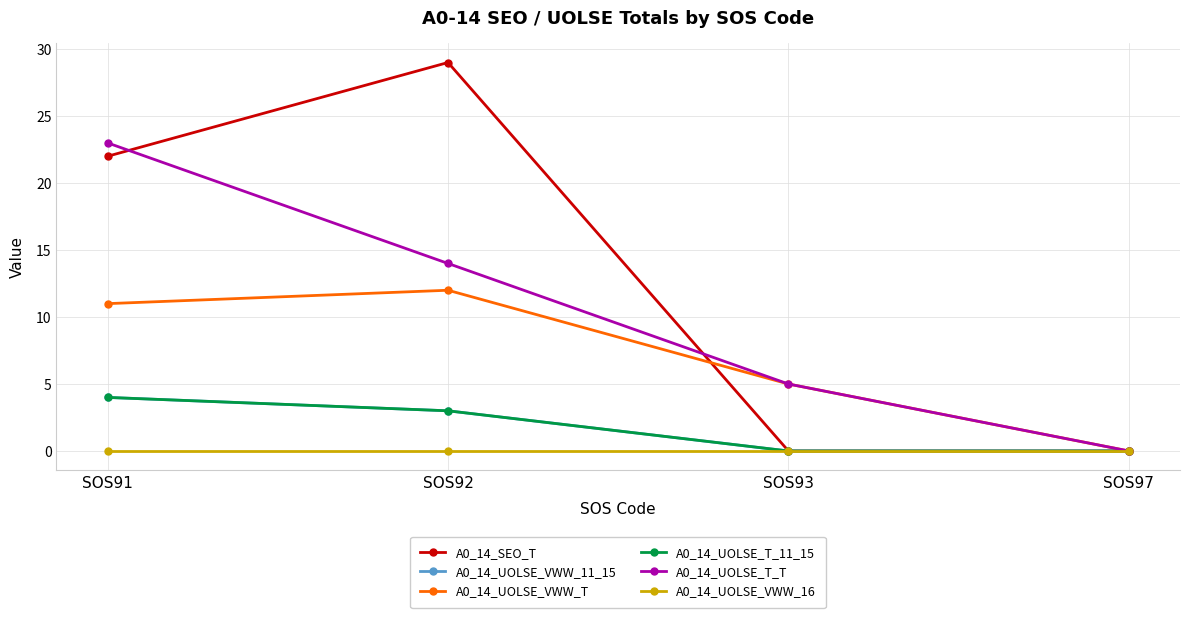

Is this an area chart (filled region under the line)?

No